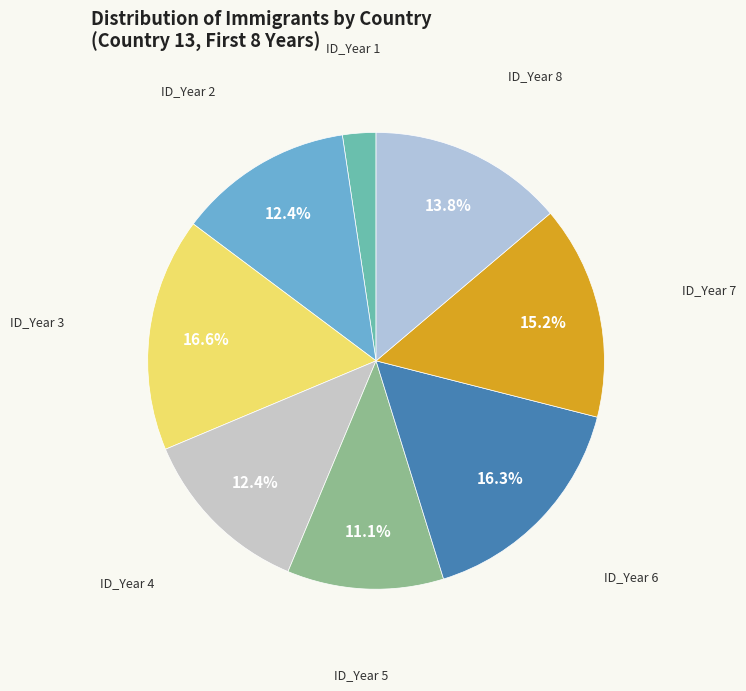

What percentage is NOT represented by ID_Year 2?

87.6%